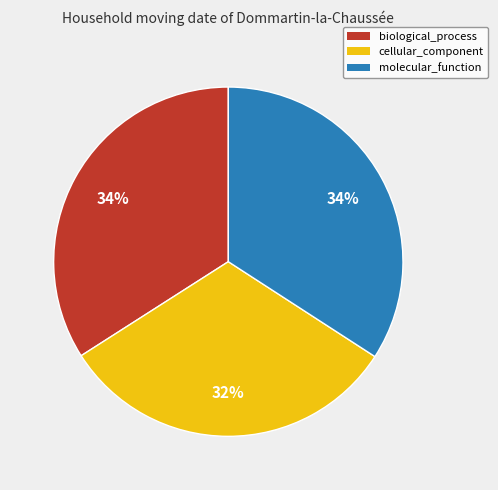

To the nearest percent, what is the combined percentage of biological_process and molecular_function?

68%